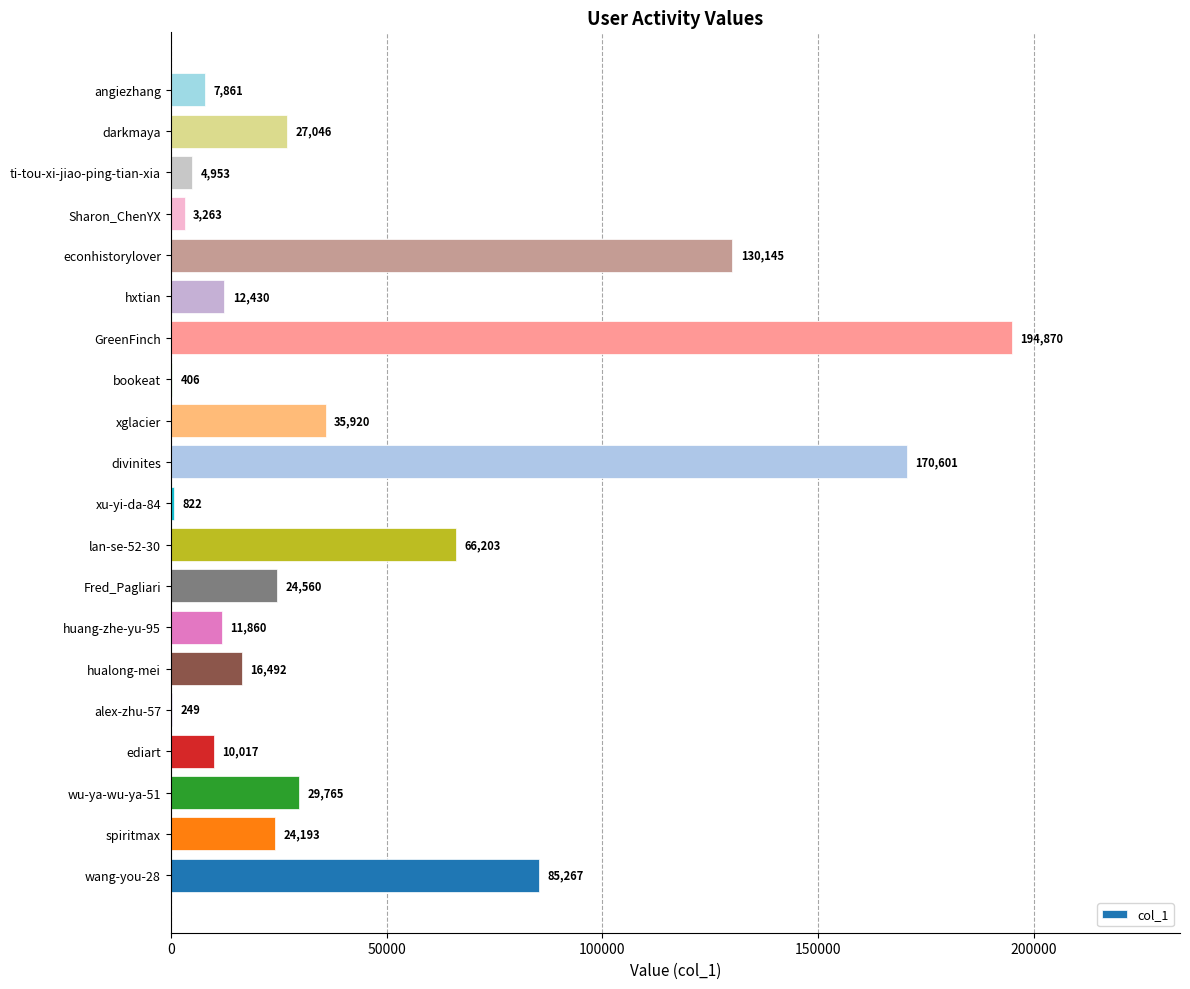

What is the change in value from alex-zhu-57 to ti-tou-xi-jiao-ping-tian-xia?

+4704